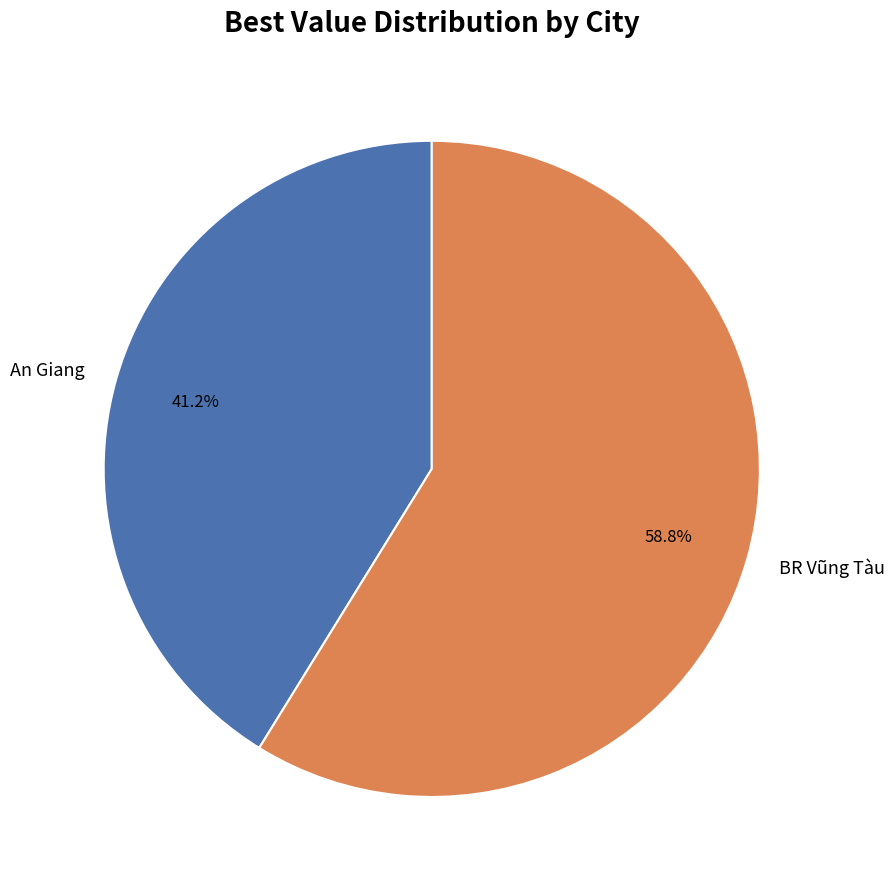

How many slices are in this pie chart?

2